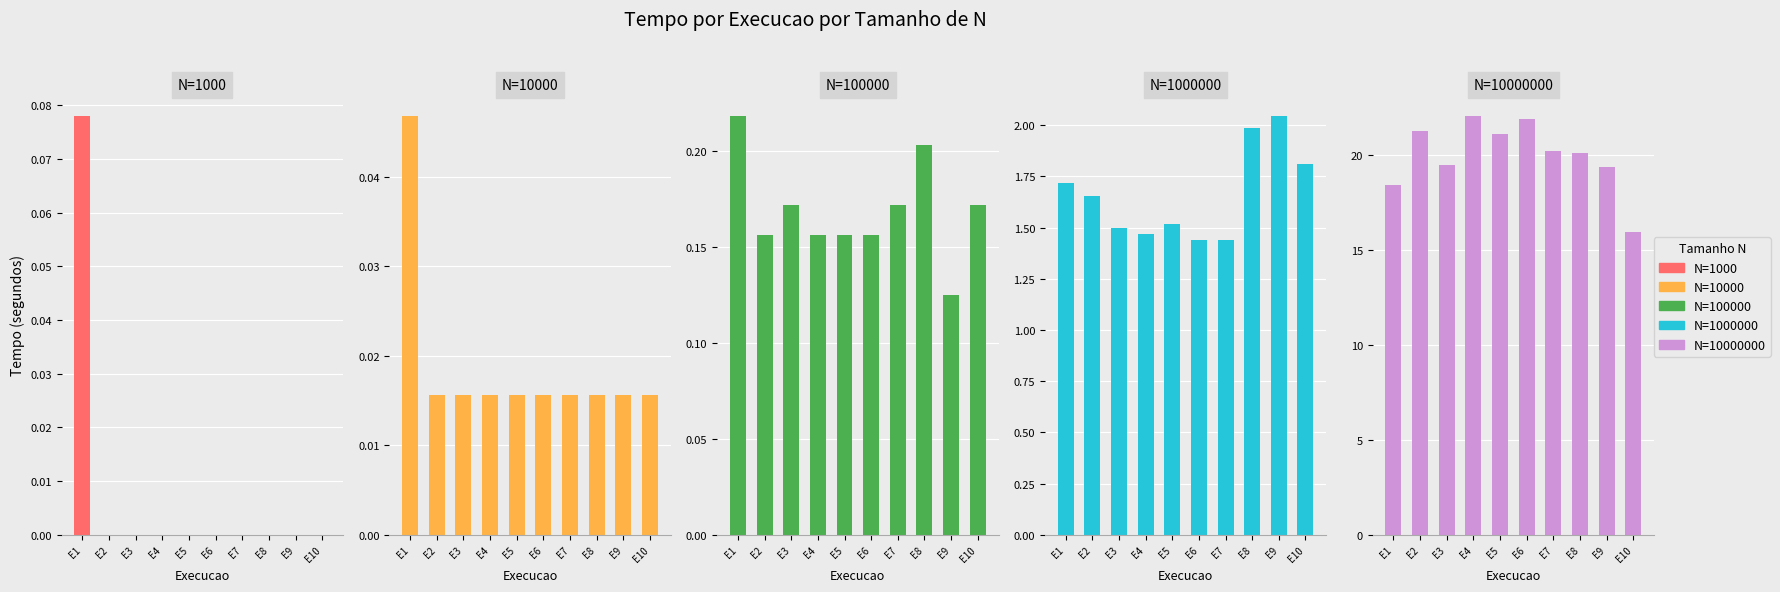

How many bars are there in each group?

5